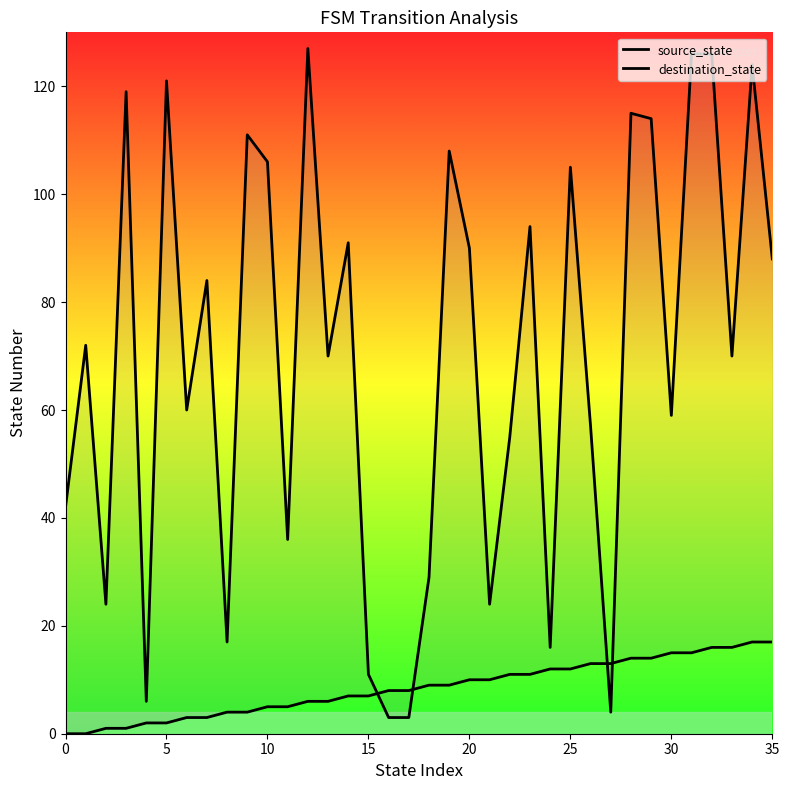

Between 35 and 16, which series saw the biggest shift?

destination_state